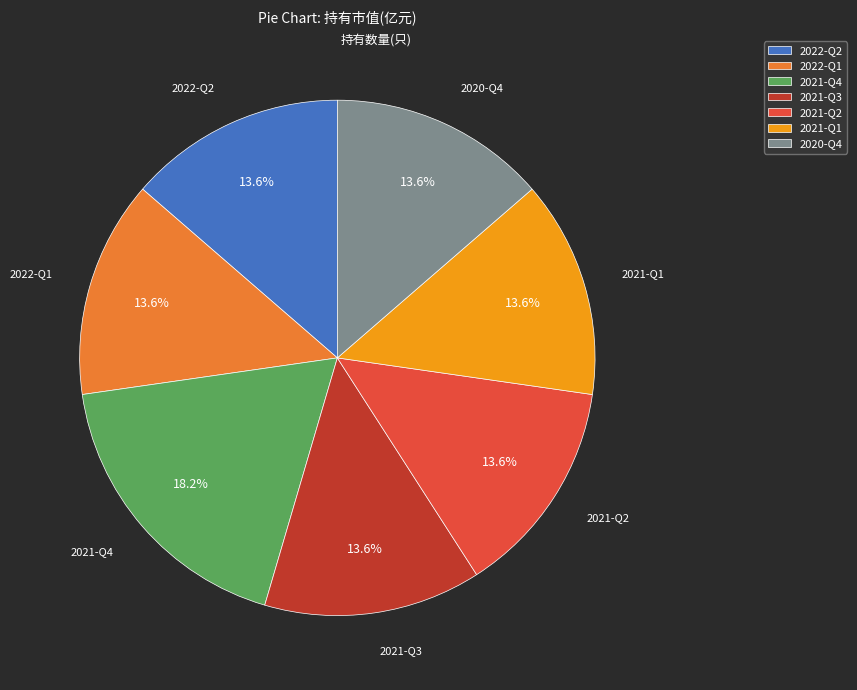

How many segments does this pie chart have?

7